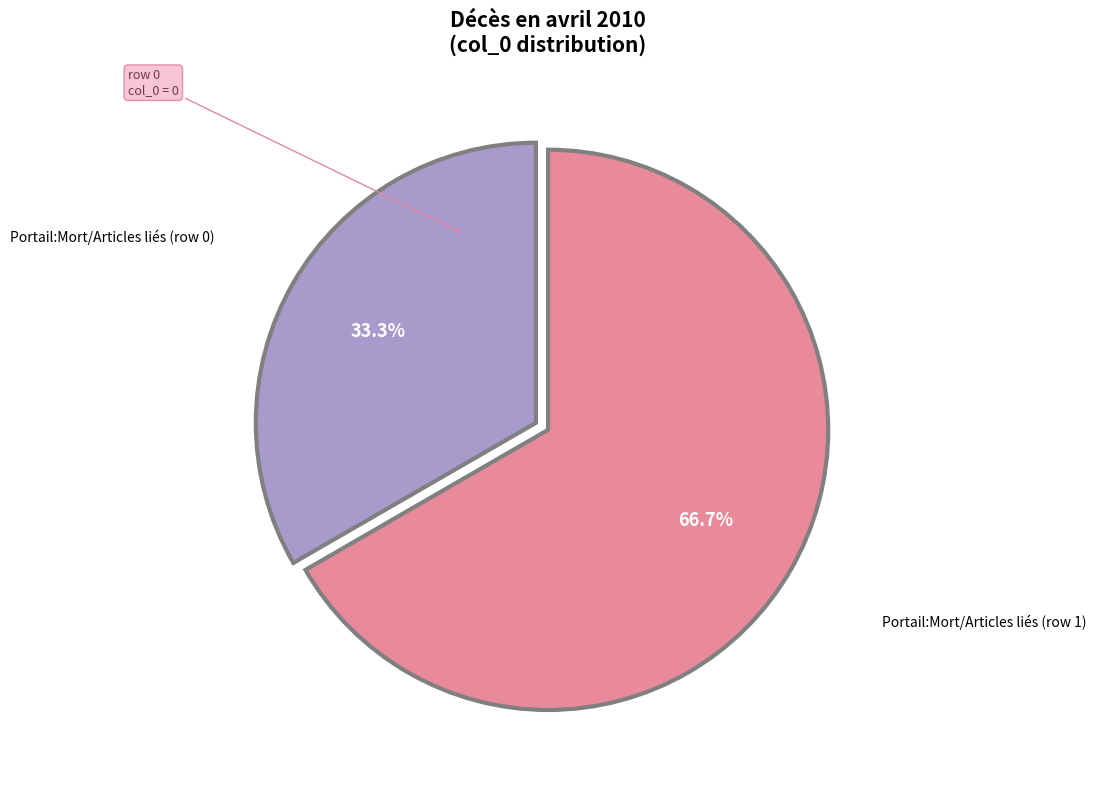

Is there any slice that represents more than half of the pie?

Yes